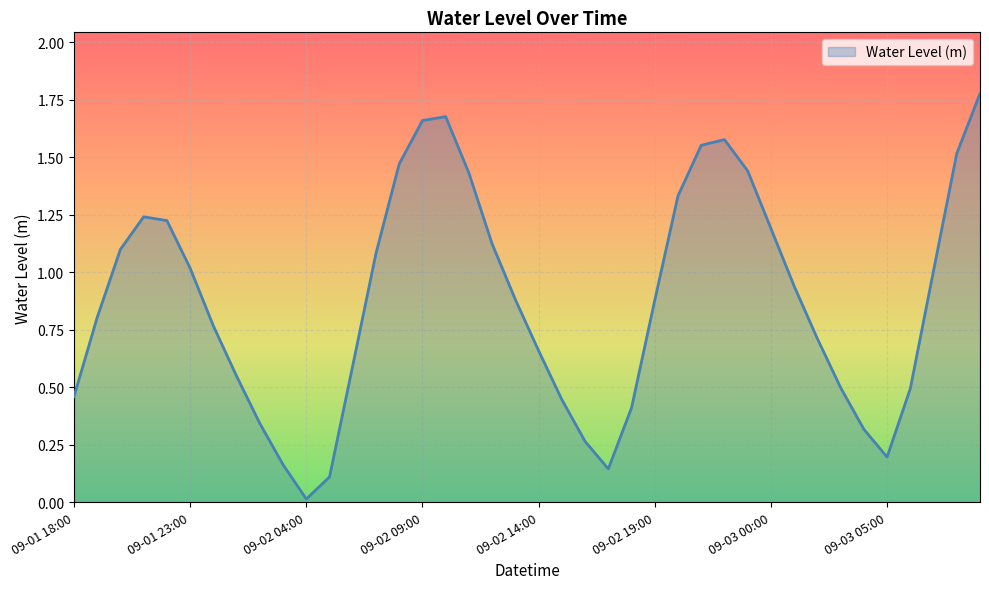

What is the greatest value displayed?

1.8